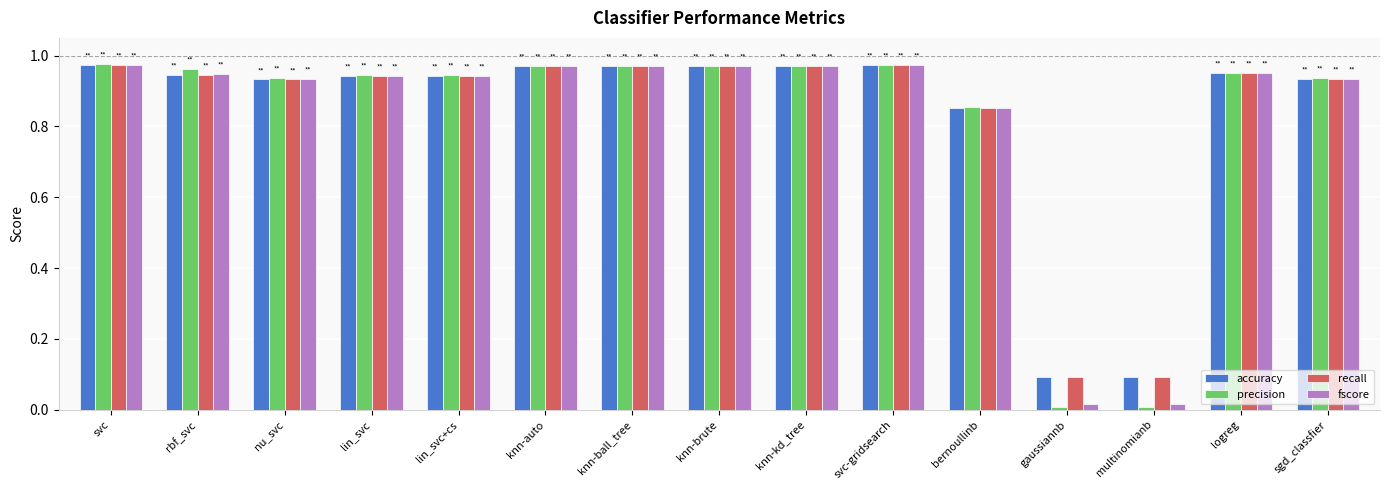

How many series are shown in this chart?

4